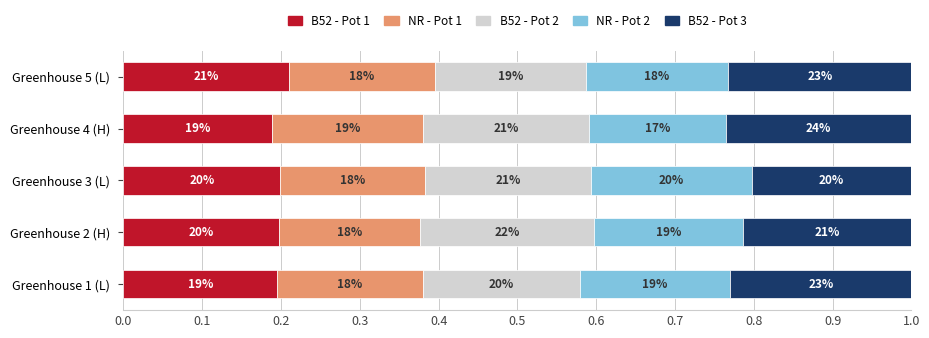

What are all the series names shown in the legend?

B52 - Pot 1, NR - Pot 1, B52 - Pot 2, NR - Pot 2, B52 - Pot 3